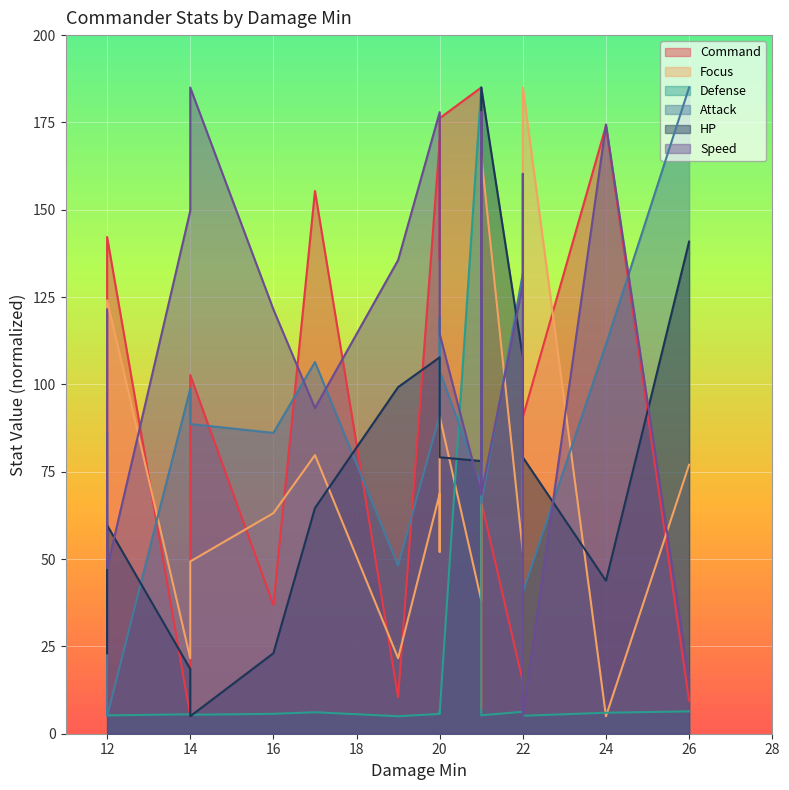

True or false: Defense has a value of 9.1 at 26.

False